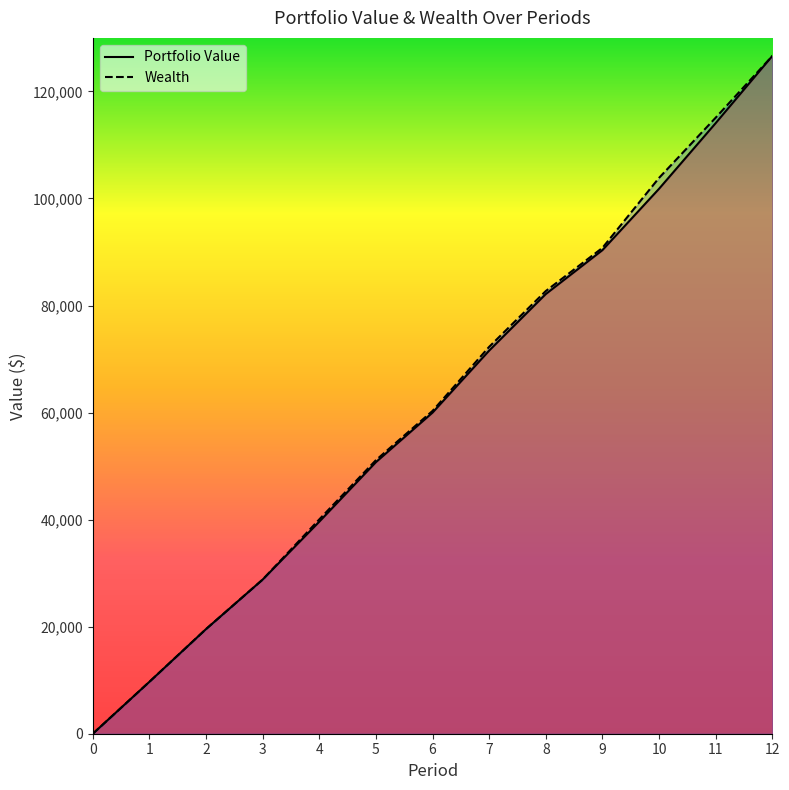

What is the sum of all Wealth values?

800812.3